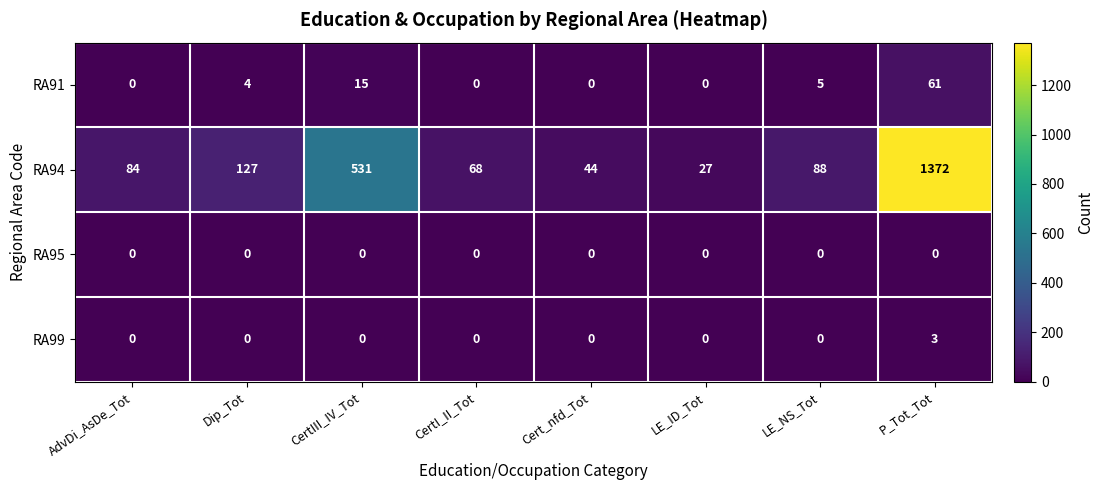

Which series has the largest range (max minus min)?

RA94